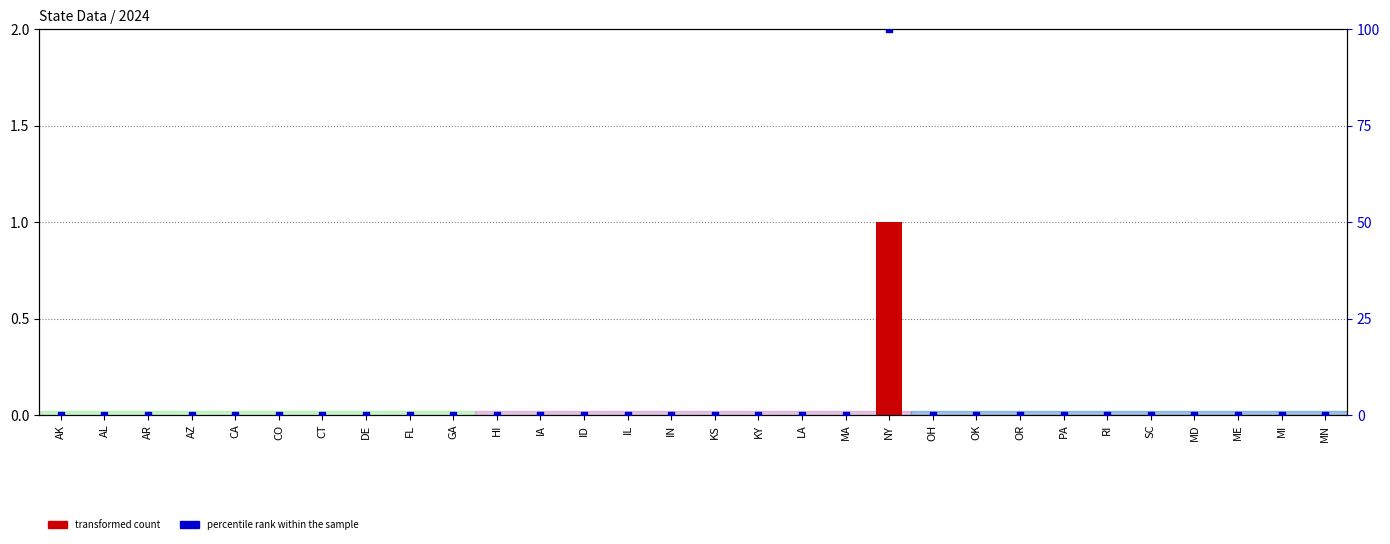

What are all the series names shown in the legend?

transformed count, percentile rank within the sample